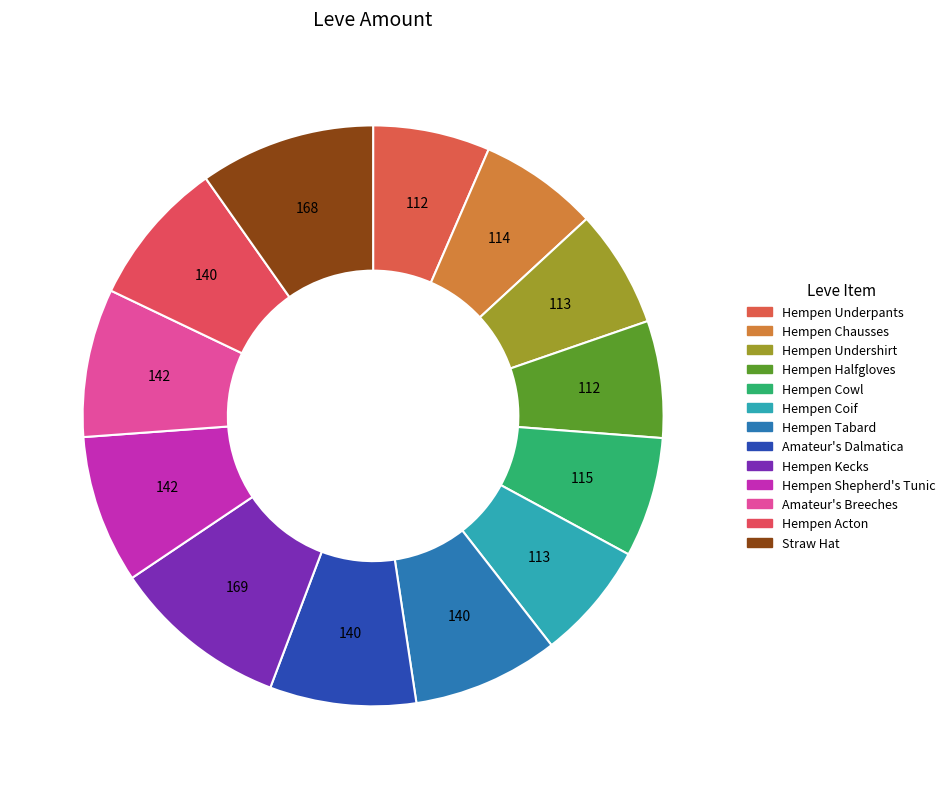

How many segments does this pie chart have?

13